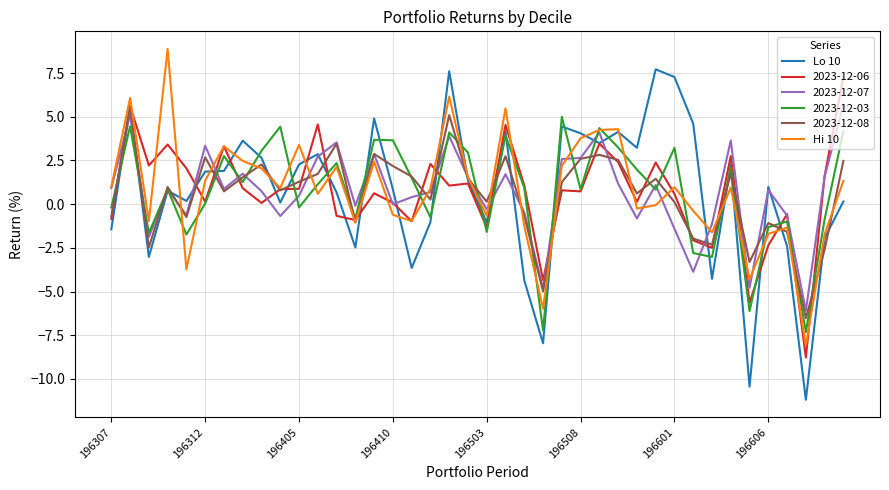

What is the highest value of the Hi 10 series?

8.9